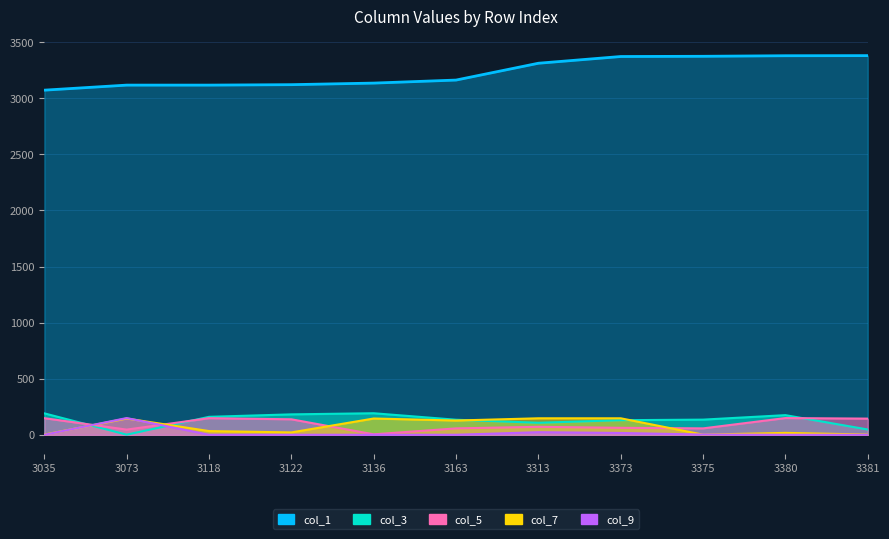

True or false: col_7 has more than 2 points higher than both neighbors.

True